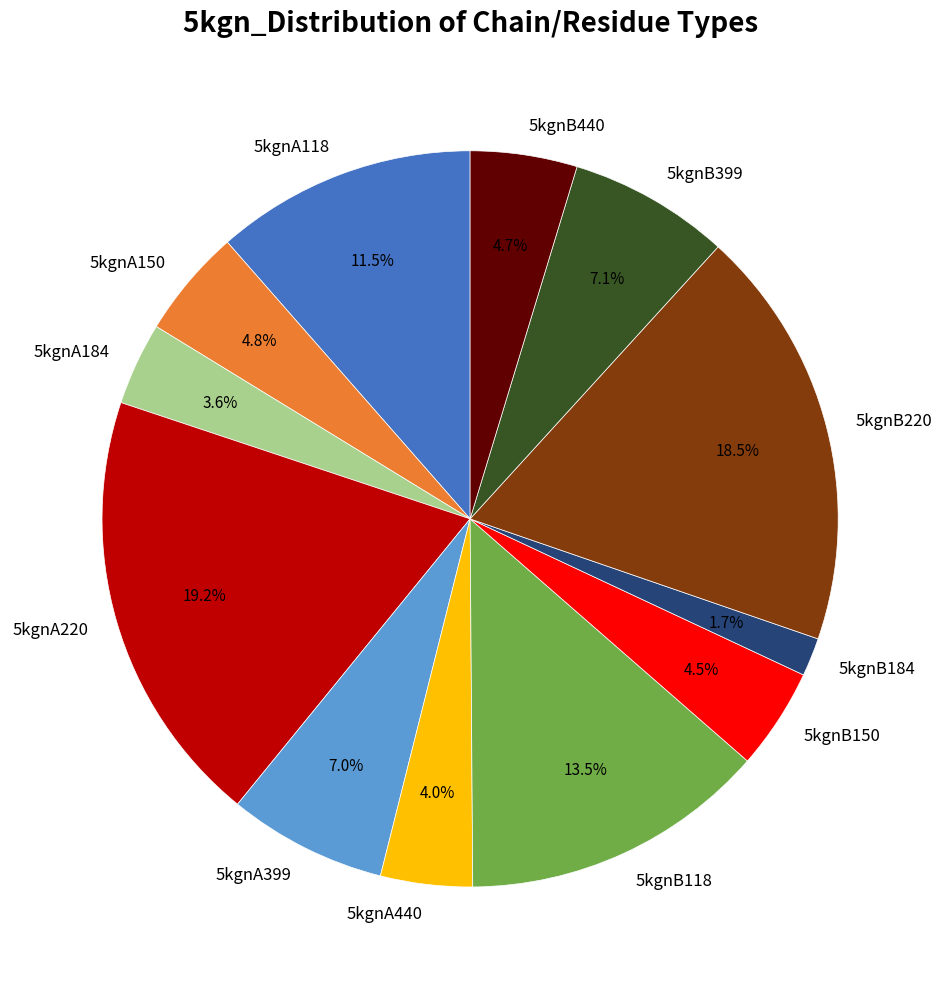

Count the number of slices in the pie.

12